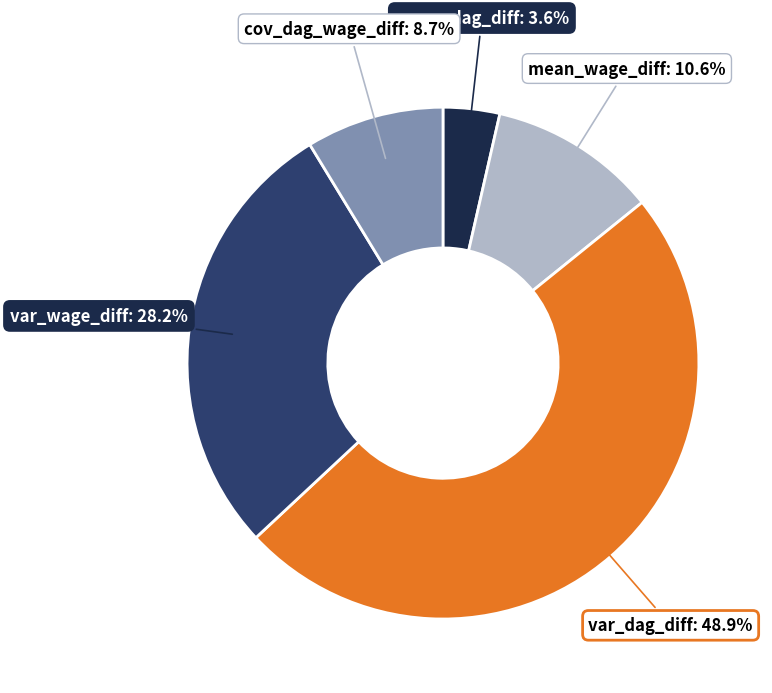

How many slices are in this pie chart?

5